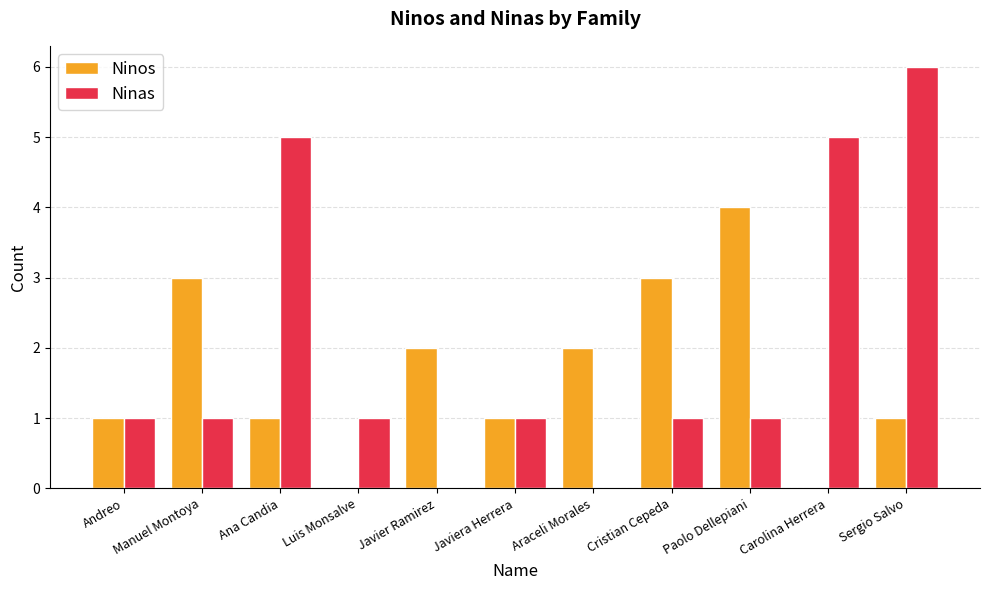

Between Ana Candia and Carolina Herrera, which series saw the biggest shift?

Ninos